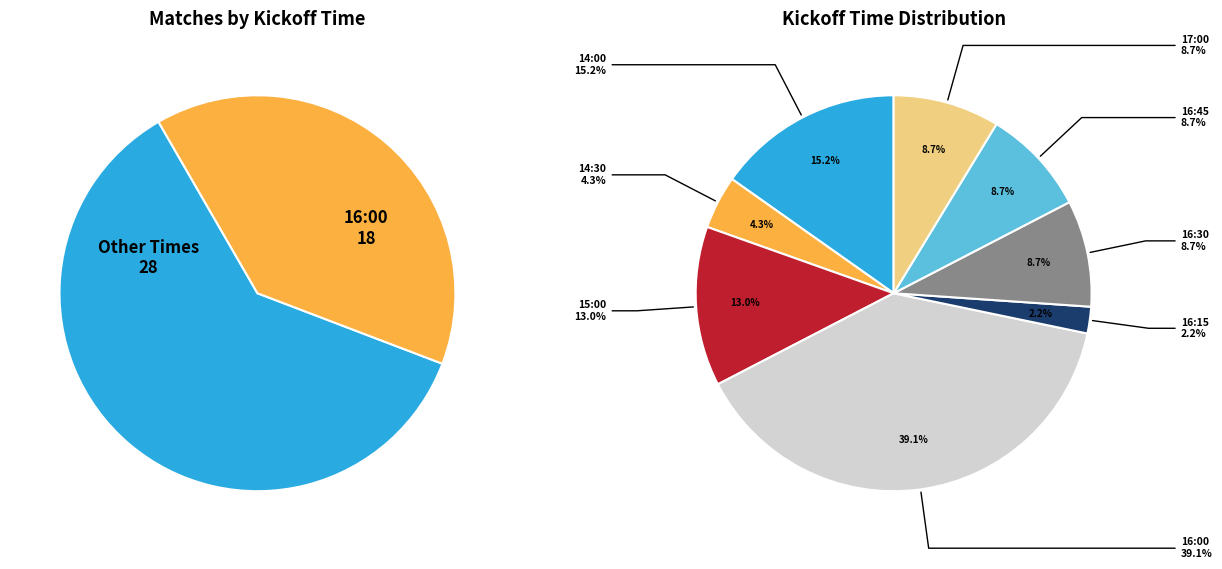

What is the smallest slice in the pie chart?

16:15